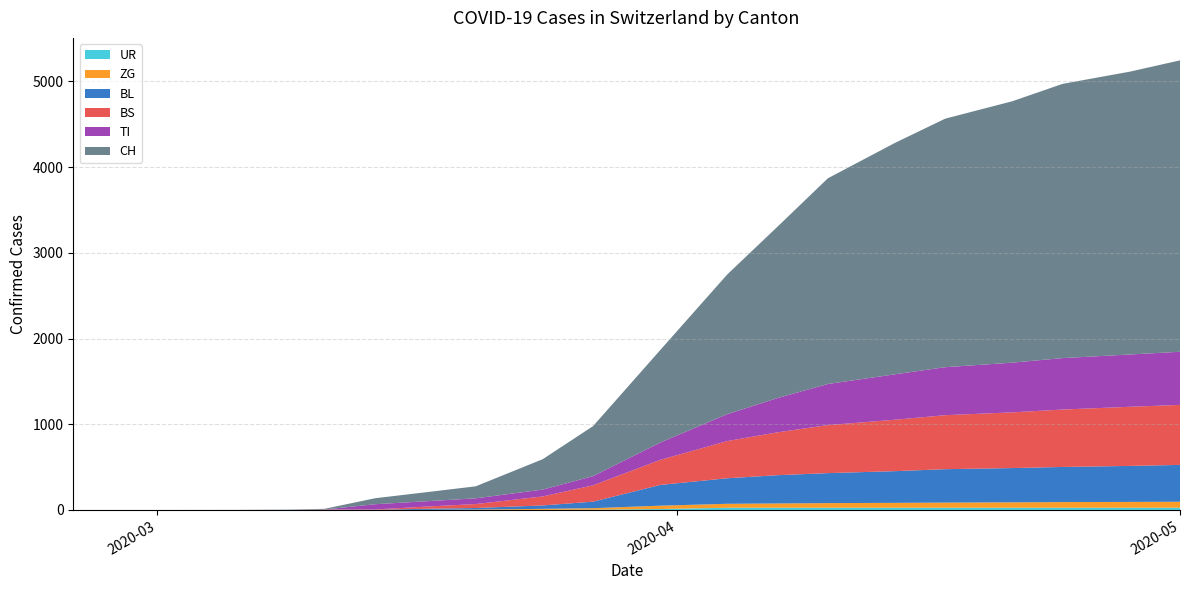

Reading right to left, list all the values displayed in this chart.

UR: 26	26	26	26	26	26	26	26	26	11	3	1	0	0	0	0	0	0	0	0
BL: 430	420	410	400	390	370	350	330	298	242	76	40	18	13	2	2	1	0	0	0
BS: 700	690	670	650	630	600	560	500	434	292	191	105	46	25	4	4	0	0	0	0
TI: 620	610	600	580	560	530	480	400	314	202	107	80	67	62	61	0	0	0	0	0
ZG: 70	68	66	63	60	57	54	50	46	39	18	12	5	1	0	0	0	0	0	0
CH: 3400	3300	3200	3050	2900	2700	2400	2000	1630	1079	584	355	140	105	70	8	3	1	0	0